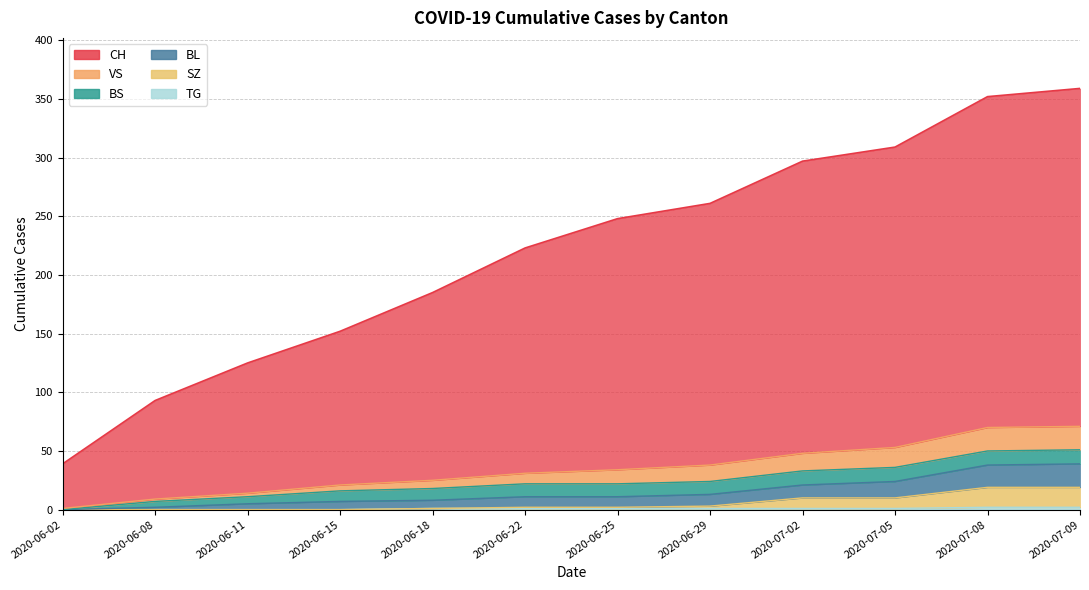

True or false: VS has more than 1 interior local peaks.

False